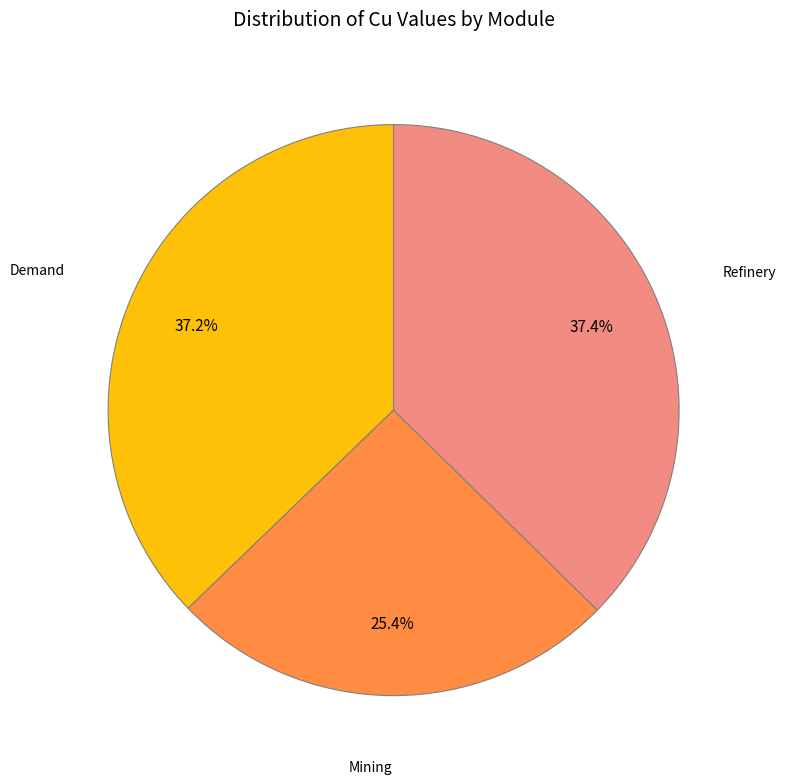

Is there any slice that represents more than half of the pie?

No